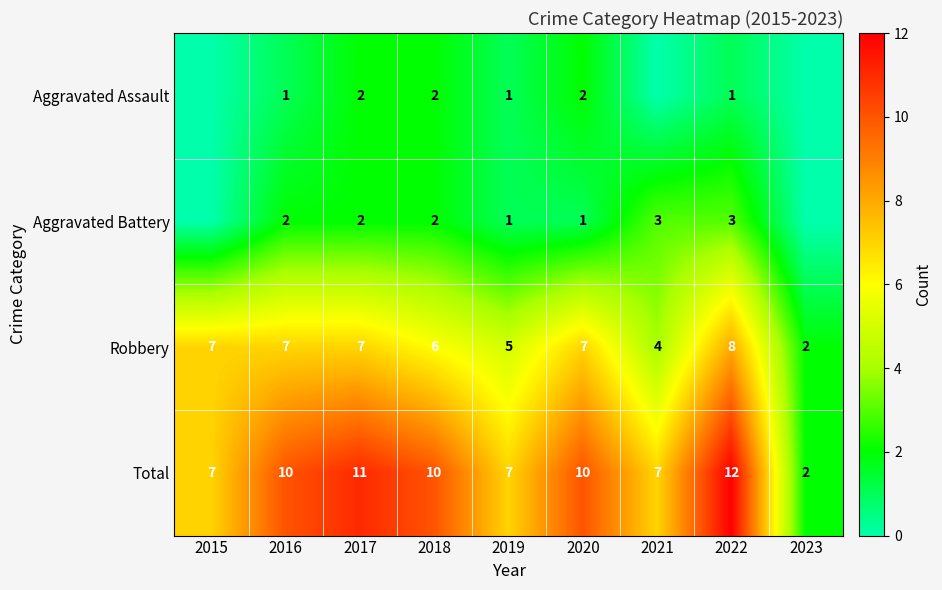

At which label is Robbery closest to 5?

2019